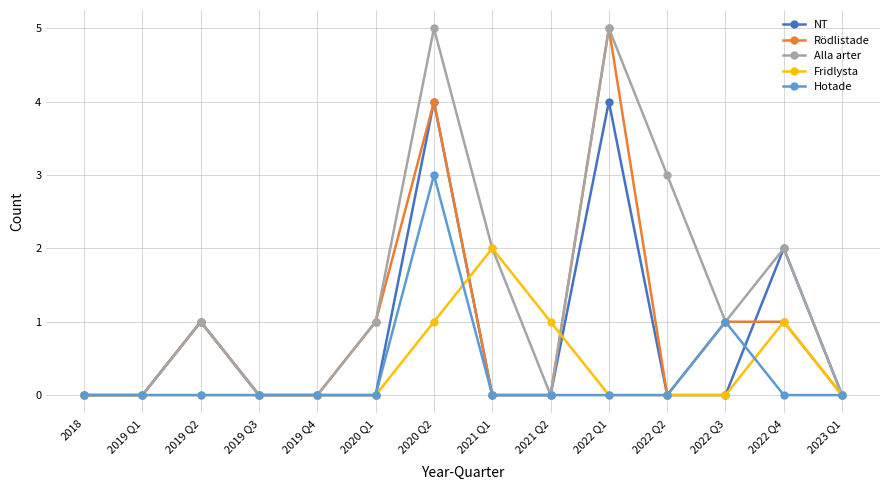

True or false: Alla arter has more than 0 points higher than both neighbors.

True